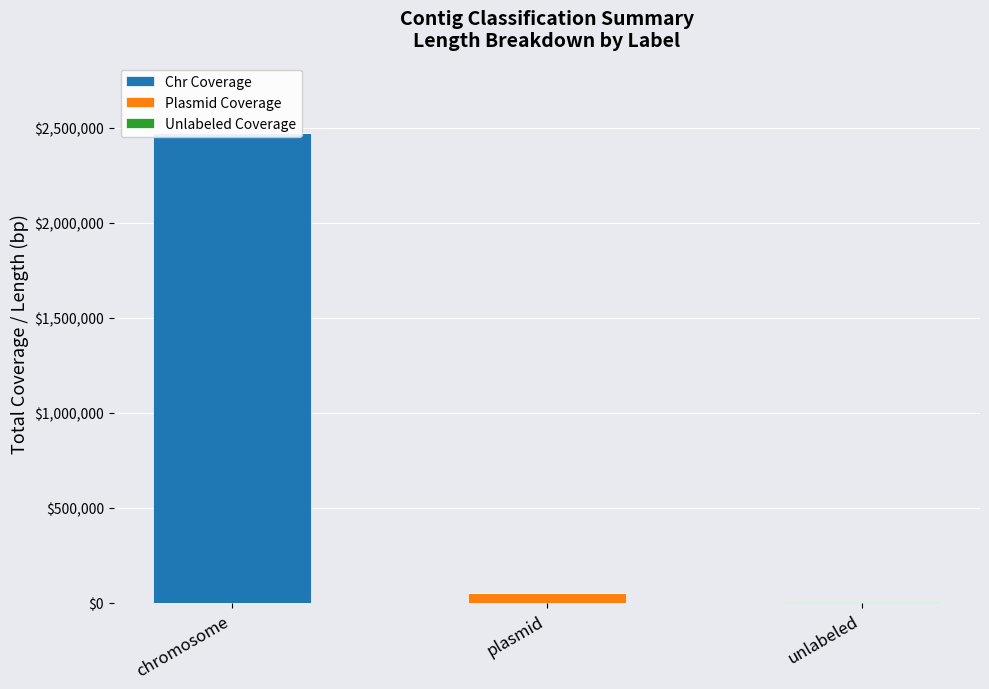

What is the label of the 3rd bar from the left?

unlabeled